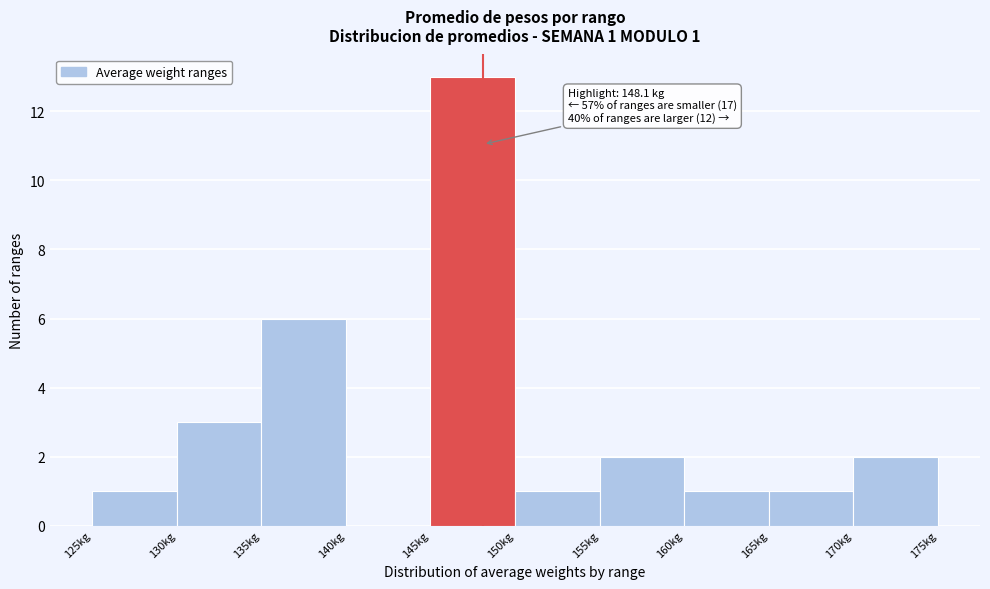

Over which range of the x-axis is the bar tallest?

145 to 150